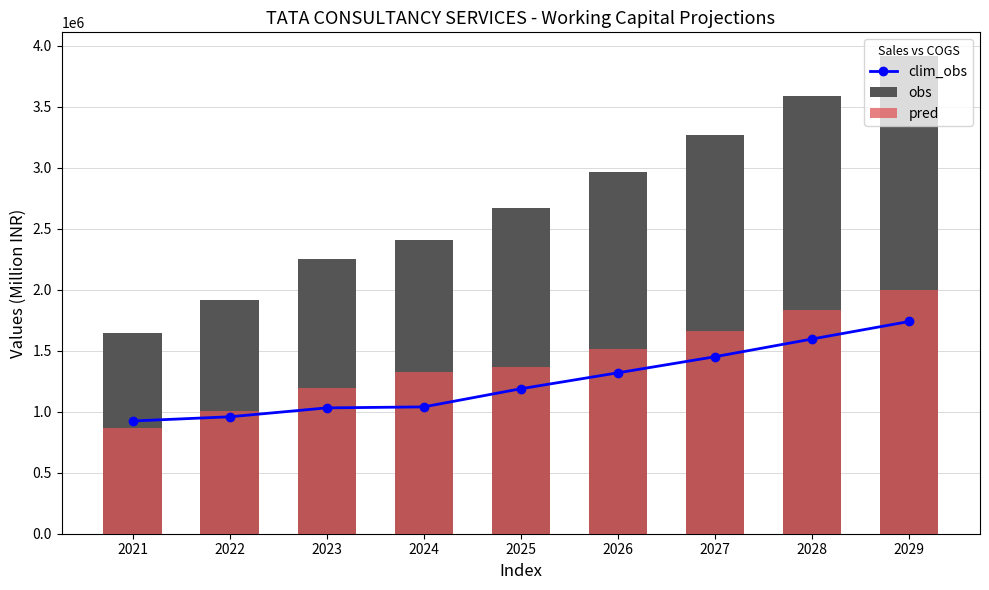

What is the difference between the second highest and minimum values in the clim_obs series?

671959.6